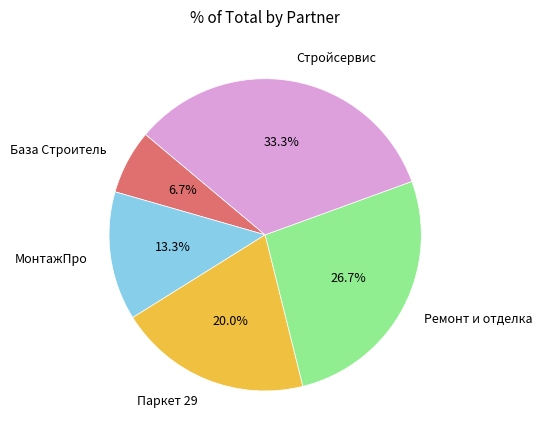

Is Стройсервис the majority of the pie?

No